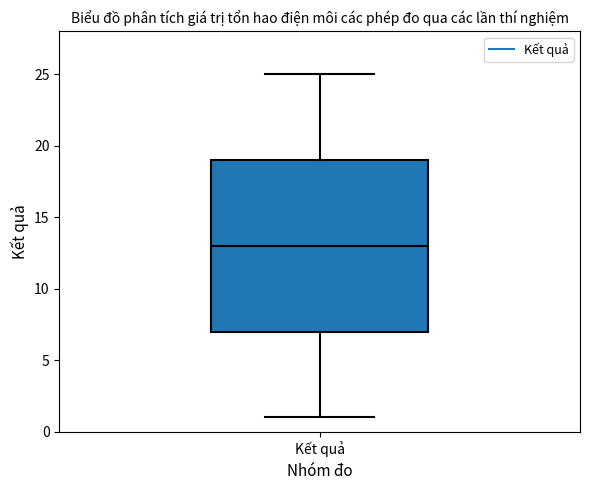

Read this box plot against the y-axis: the position of the median line, the range covered by the box, and the ends of both whiskers. The values are not printed on the chart, so give them approximately, as read against the axis.

median 13, box 7 to 19, whiskers 1 to 25